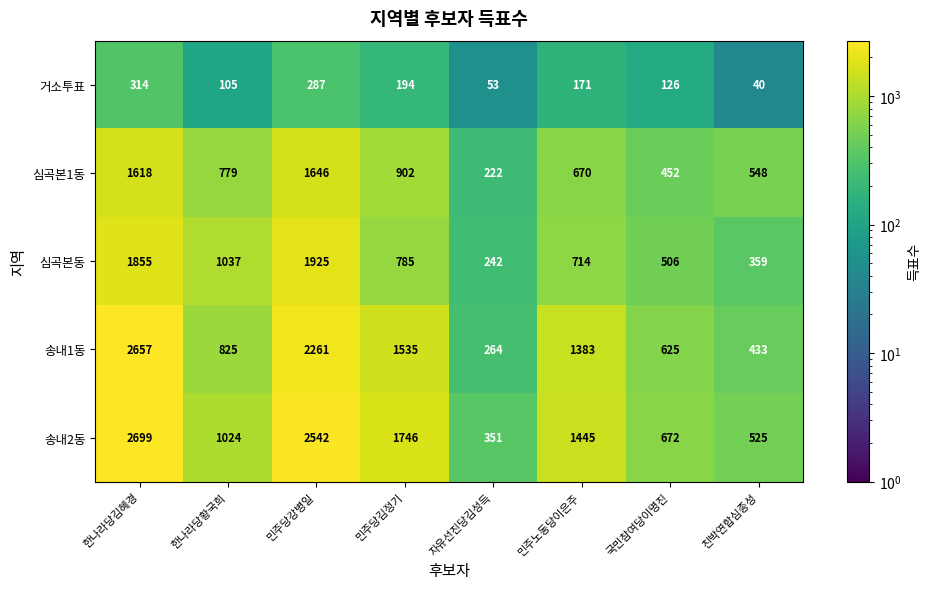

At 민주당강병일, list the series in order from smallest to largest.

거소투표, 심곡본1동, 심곡본동, 송내1동, 송내2동